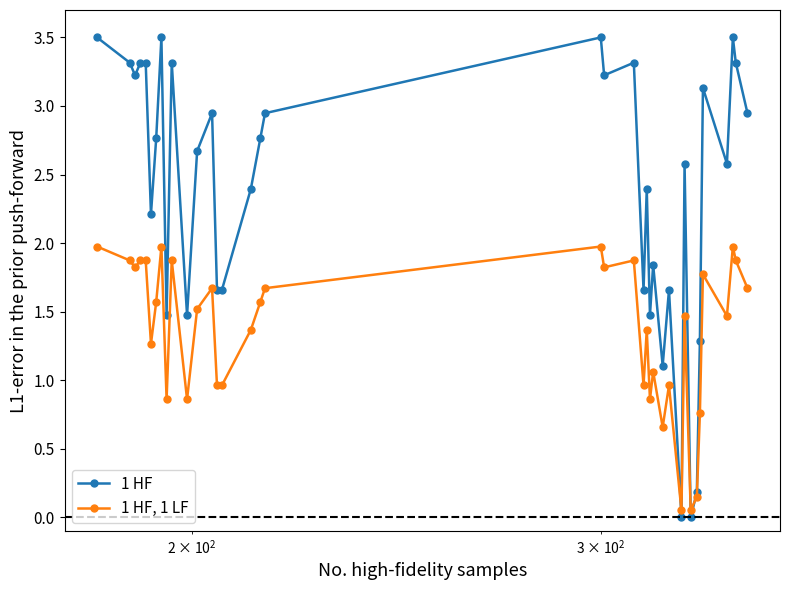

At how many categories does at least one series exceed 3?

13